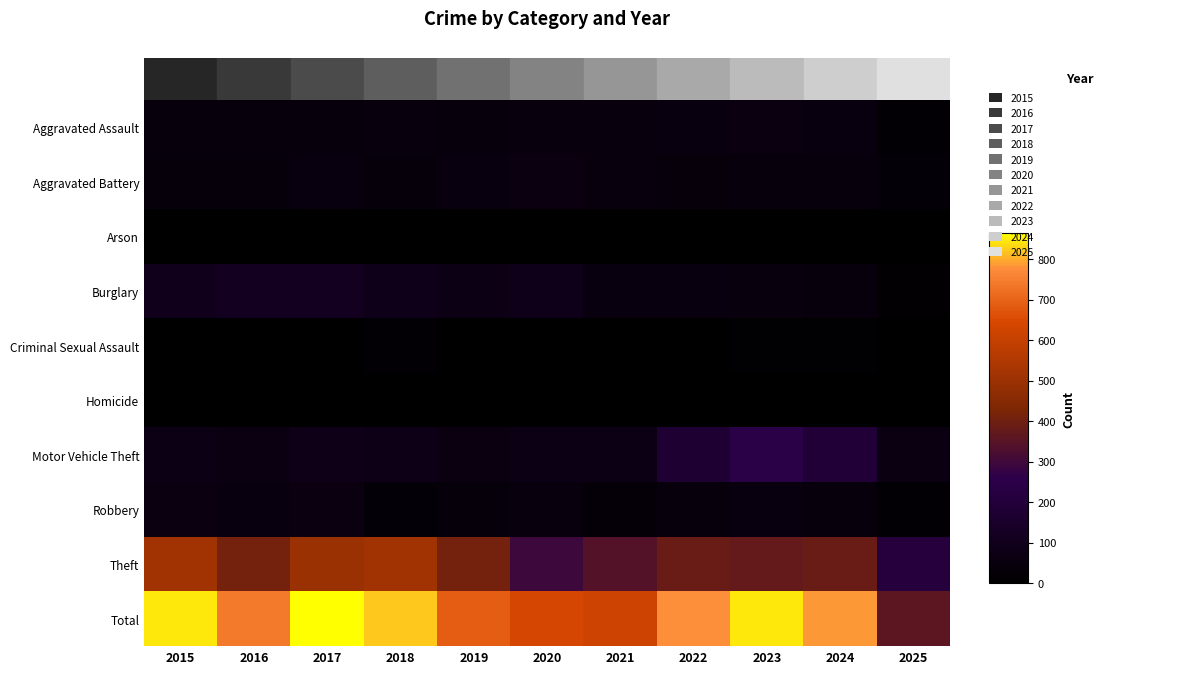

Count the number of categories in the chart.

11